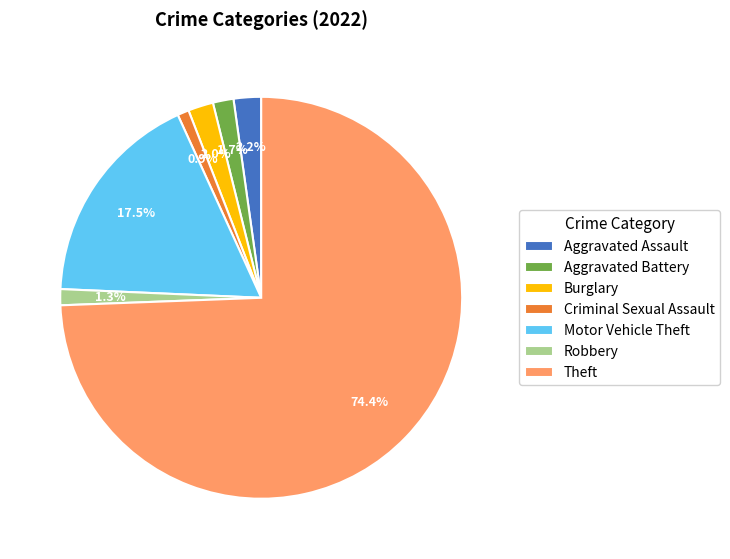

To the nearest percent, what percentage of the pie is Aggravated Battery?

2%